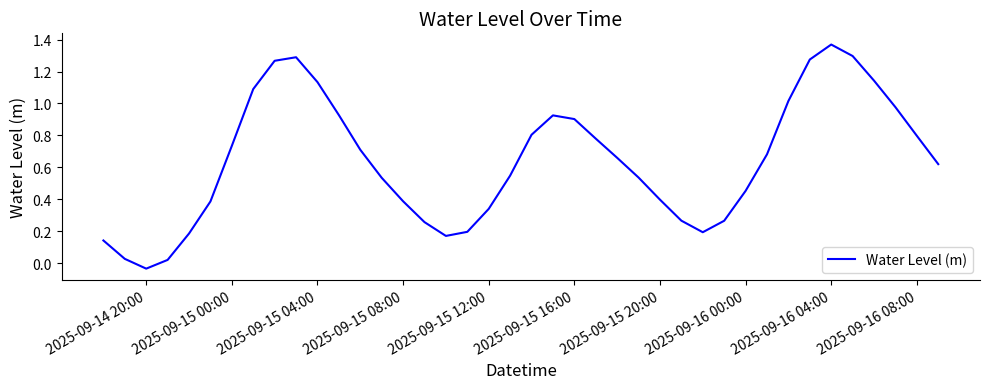

Which label corresponds to the largest value in the chart?

2025-09-16 04:00